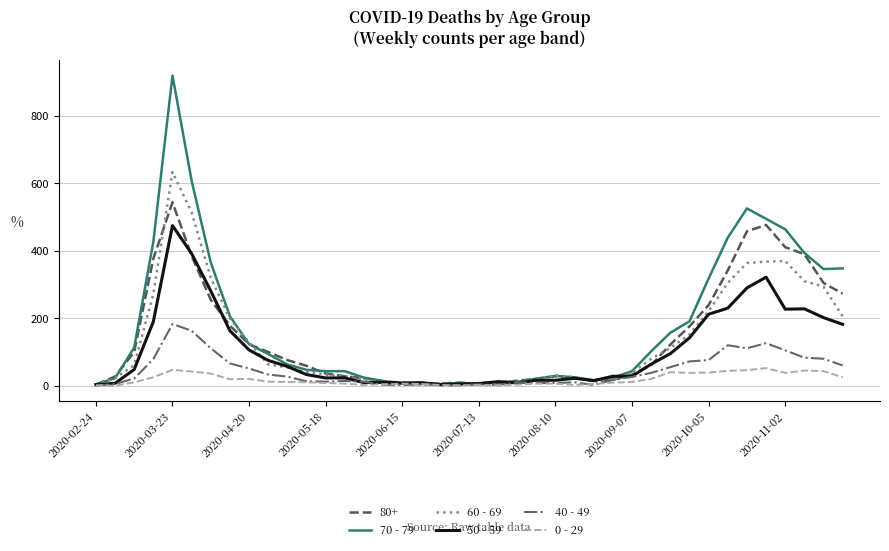

Which series has the widest spread of values?

70 - 79